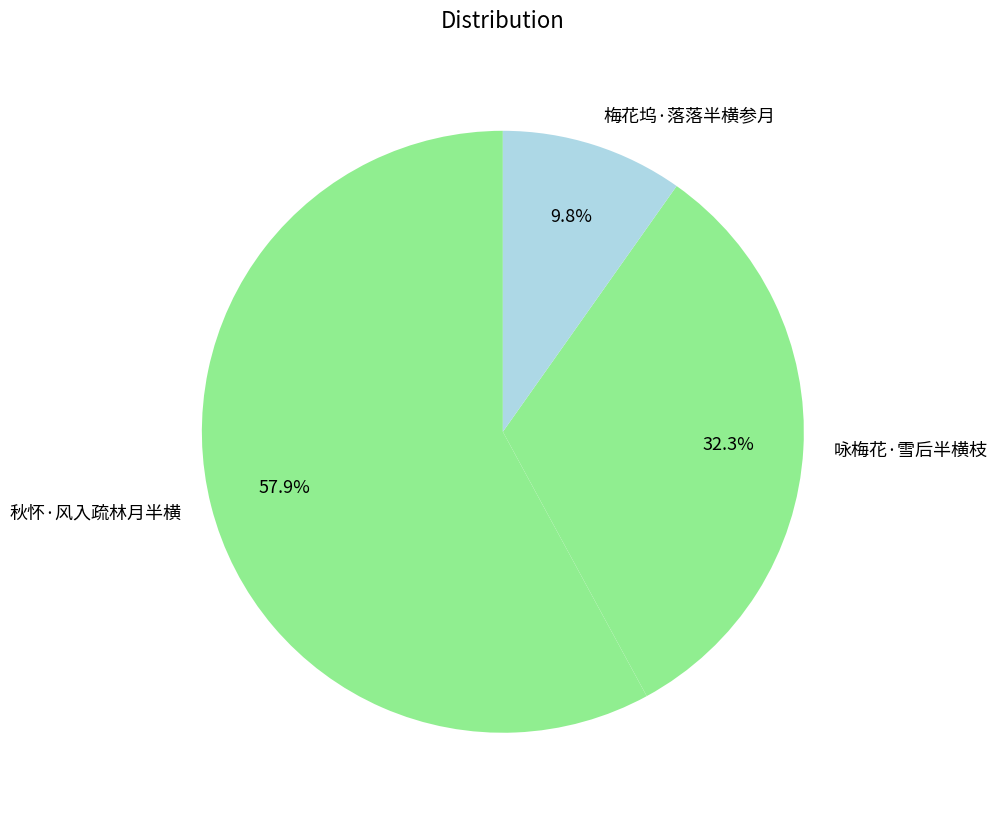

True or false: 咏梅花·雪后半横枝 accounts for 32% of the total.

True